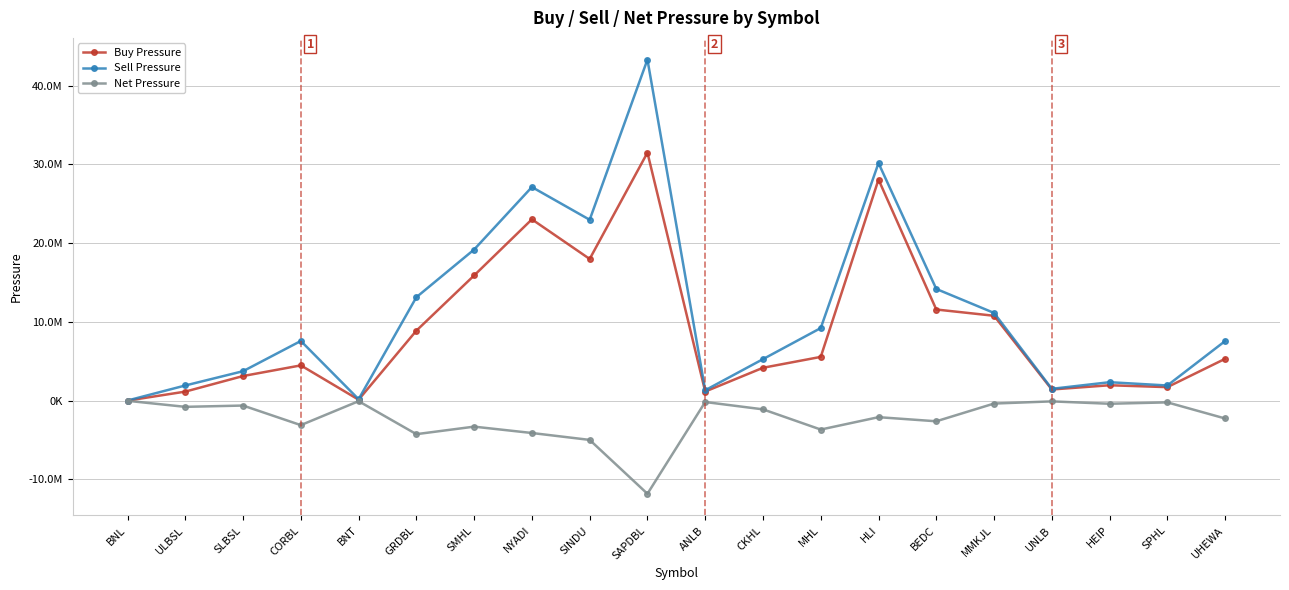

At which label does Sell Pressure first exceed 7587237?

GRDBL